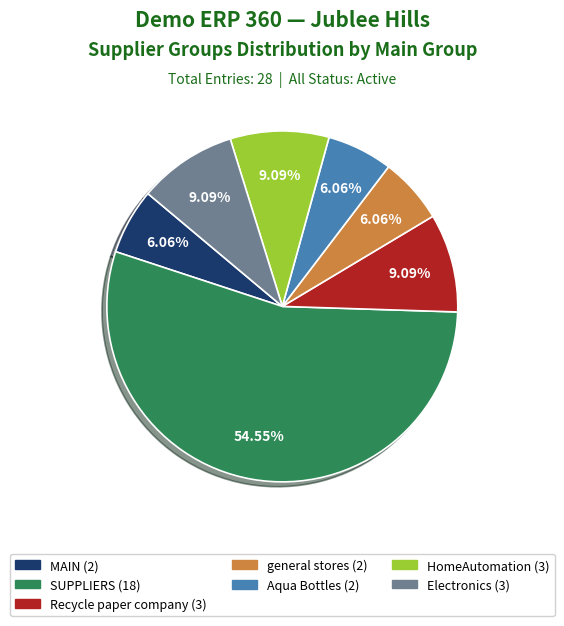

Which category accounts for the majority?

SUPPLIERS